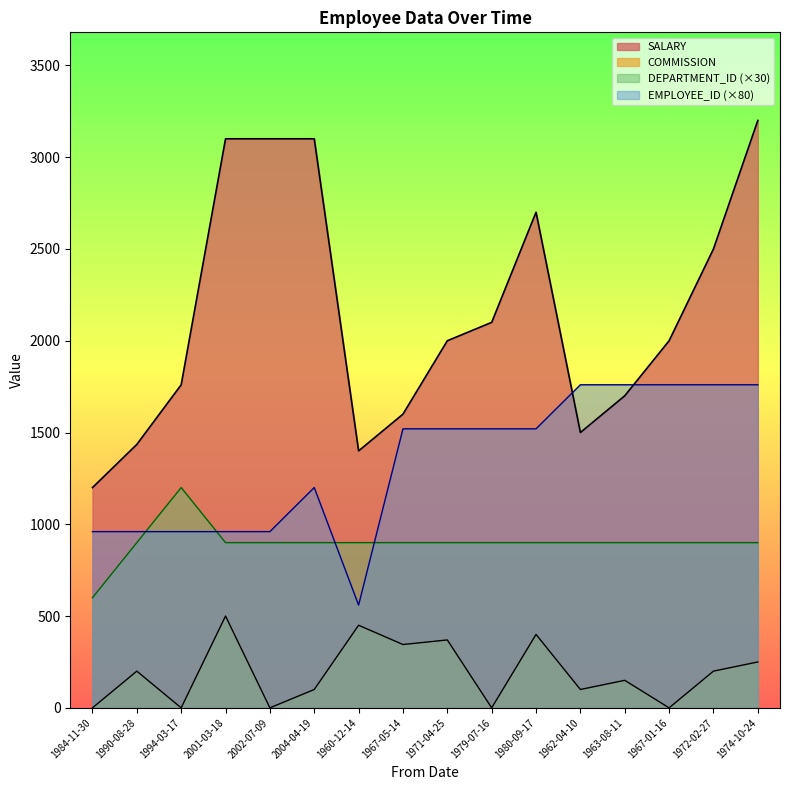

Where does the EMPLOYEE_ID series first go above 1520?

1962-04-10